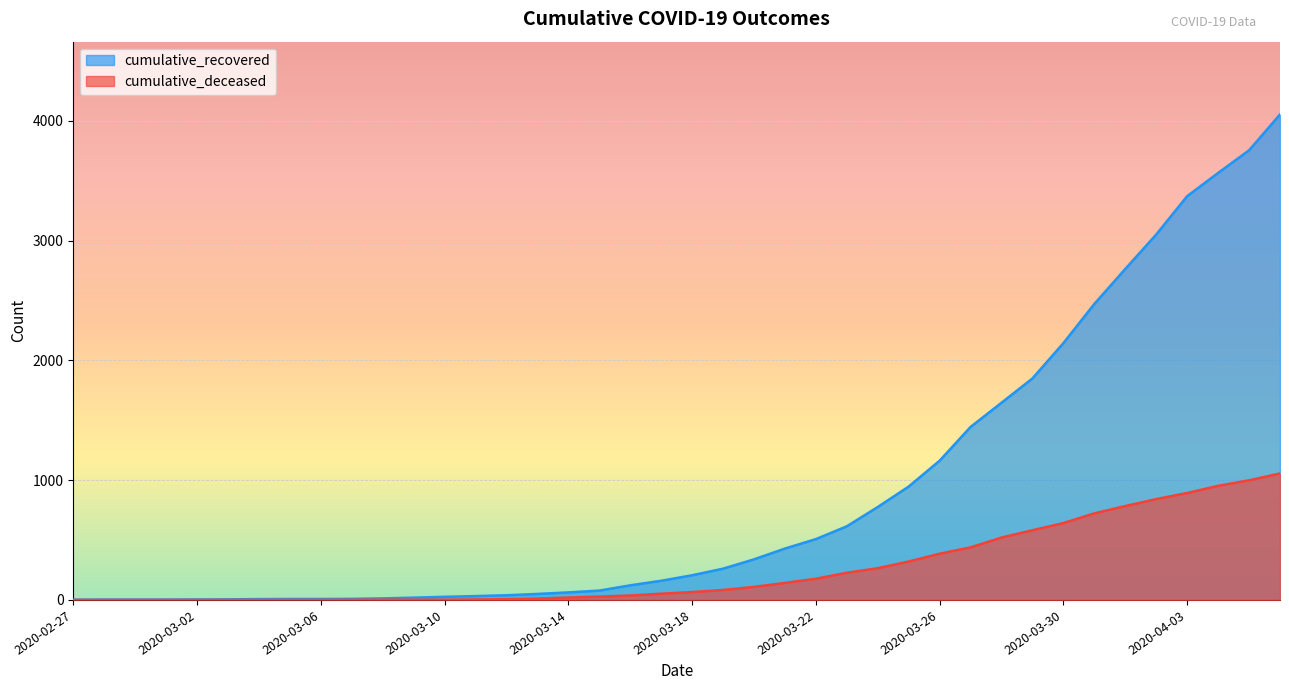

Reading right to left, extract all data points from this chart.

cumulative_recovered: 2020-04-06=4054	2020-04-05=3755	2020-04-04=3566	2020-04-03=3372	2020-04-02=3052	2020-04-01=2764	2020-03-31=2472	2020-03-30=2145	2020-03-29=1850	2020-03-28=1647	2020-03-27=1445	2020-03-26=1163	2020-03-25=947	2020-03-24=776	2020-03-23=615	2020-03-22=508	2020-03-21=429	2020-03-20=339	2020-03-19=261	2020-03-18=206	2020-03-17=160	2020-03-16=122	2020-03-15=78	2020-03-14=63	2020-03-13=50	2020-03-12=39	2020-03-11=32	2020-03-10=26	2020-03-09=19	2020-03-08=13	2020-03-07=9	2020-03-06=8	2020-03-05=8	2020-03-04=7	2020-03-03=5	2020-03-02=4	2020-03-01=3	2020-02-29=3	2020-02-28=3	2020-02-27=2
cumulative_deceased: 2020-04-06=1056	2020-04-05=999	2020-04-04=953	2020-04-03=893	2020-04-02=842	2020-04-01=784	2020-03-31=723	2020-03-30=642	2020-03-29=582	2020-03-28=521	2020-03-27=439	2020-03-26=386	2020-03-25=321	2020-03-24=265	2020-03-23=227	2020-03-22=177	2020-03-21=142	2020-03-20=109	2020-03-19=83	2020-03-18=66	2020-03-17=52	2020-03-16=37	2020-03-15=28	2020-03-14=20	2020-03-13=11	2020-03-12=6	2020-03-11=4	2020-03-10=2	2020-03-09=2	2020-03-08=2	2020-03-07=1	2020-03-06=0	2020-03-05=0	2020-03-04=0	2020-03-03=0	2020-03-02=0	2020-03-01=0	2020-02-29=0	2020-02-28=0	2020-02-27=0